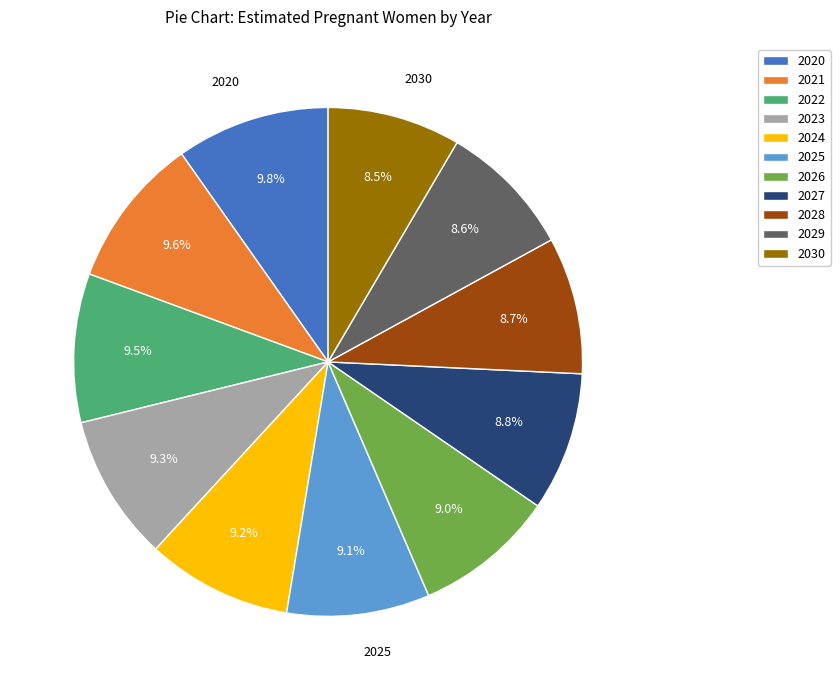

Is there a majority slice in this chart?

No